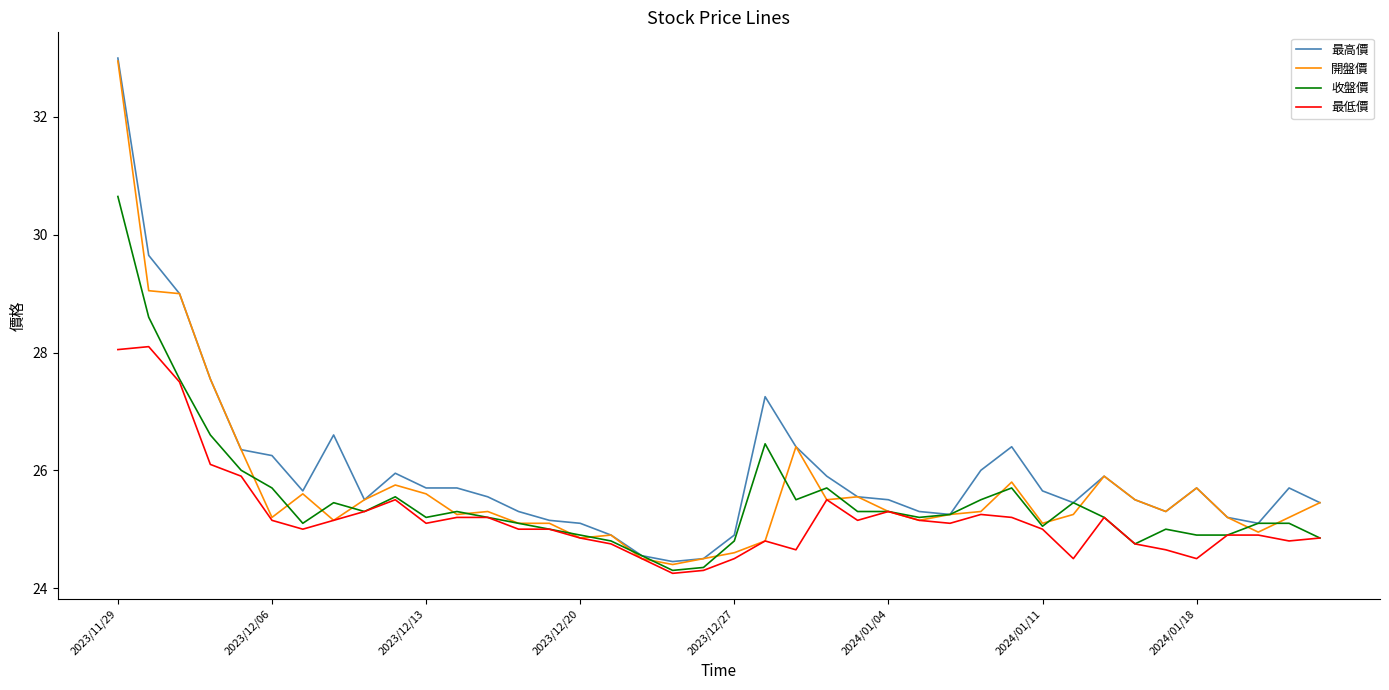

What is the maximum value for 最低價?

28.1